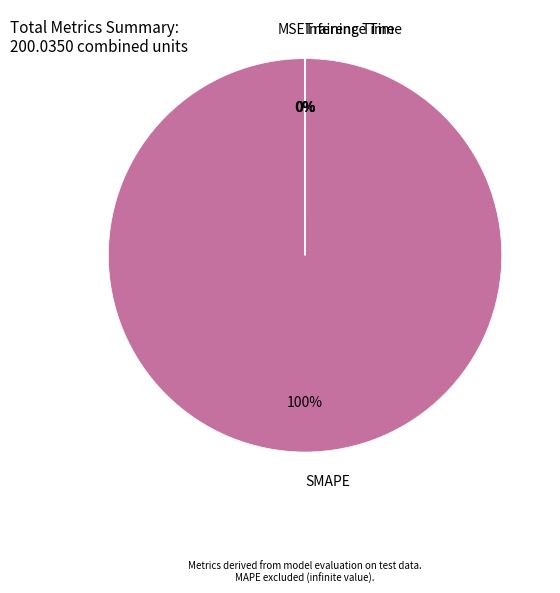

What is the largest slice in the pie chart?

SMAPE